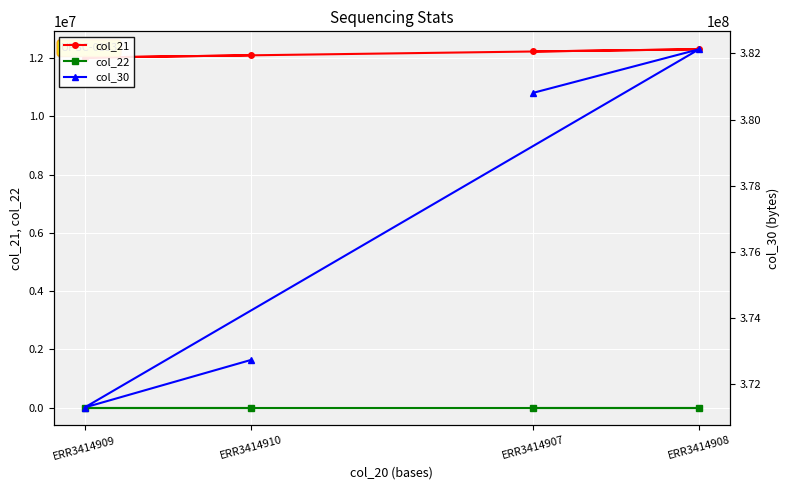

Which label corresponds to the largest value in the chart?

ERR3414908